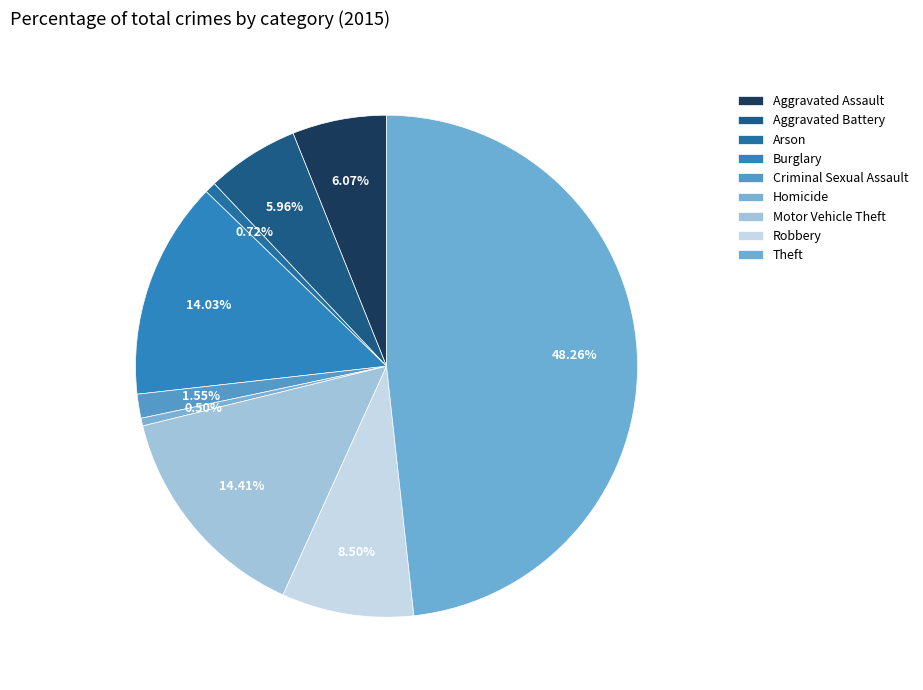

How many segments does this pie chart have?

9